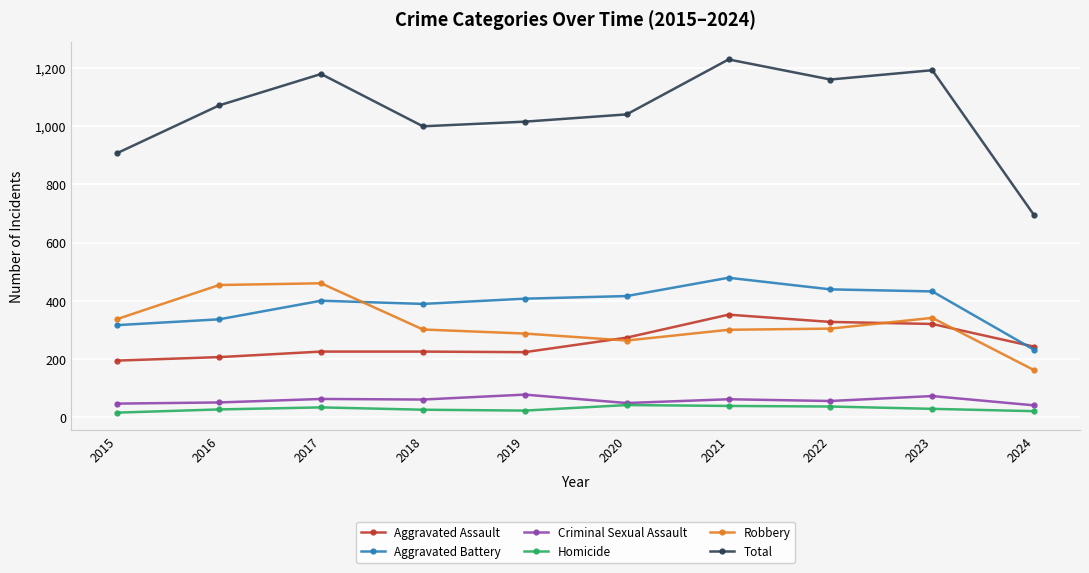

Is the value of Criminal Sexual Assault at 2017 greater than the value of Homicide at 2019?

Yes